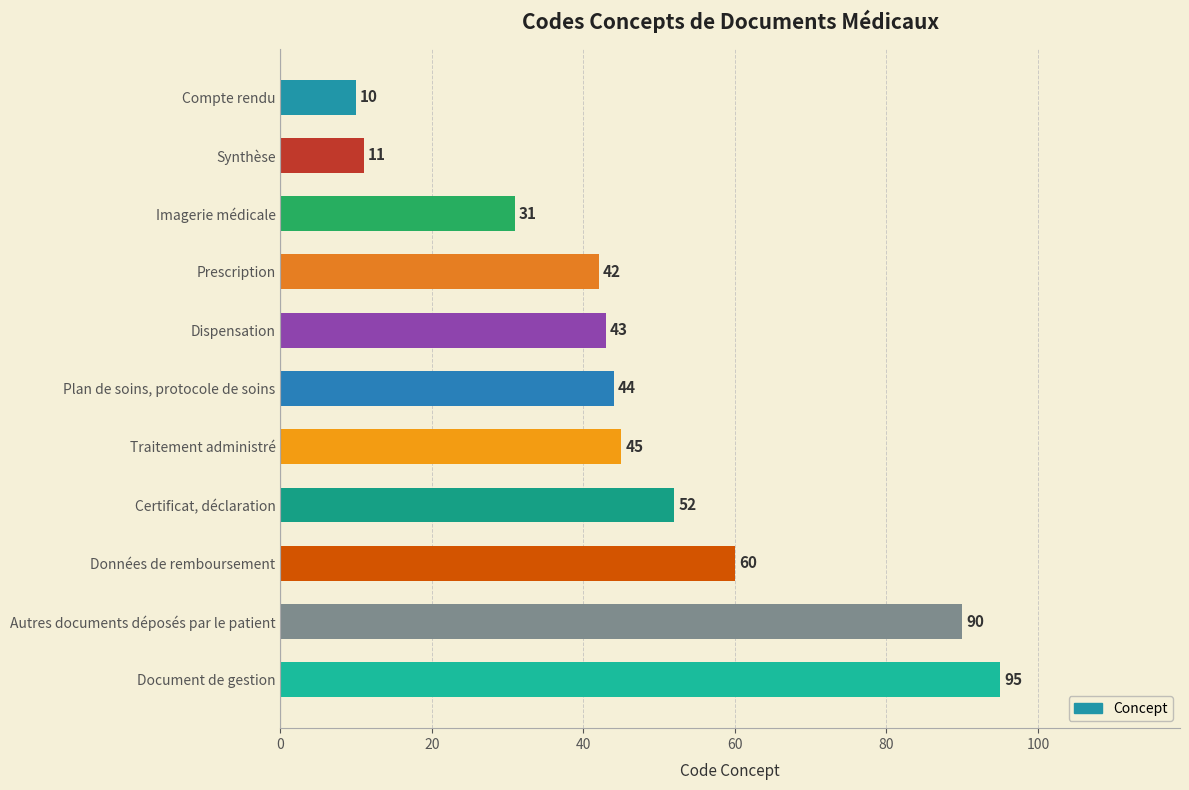

How many values are below 44?

5